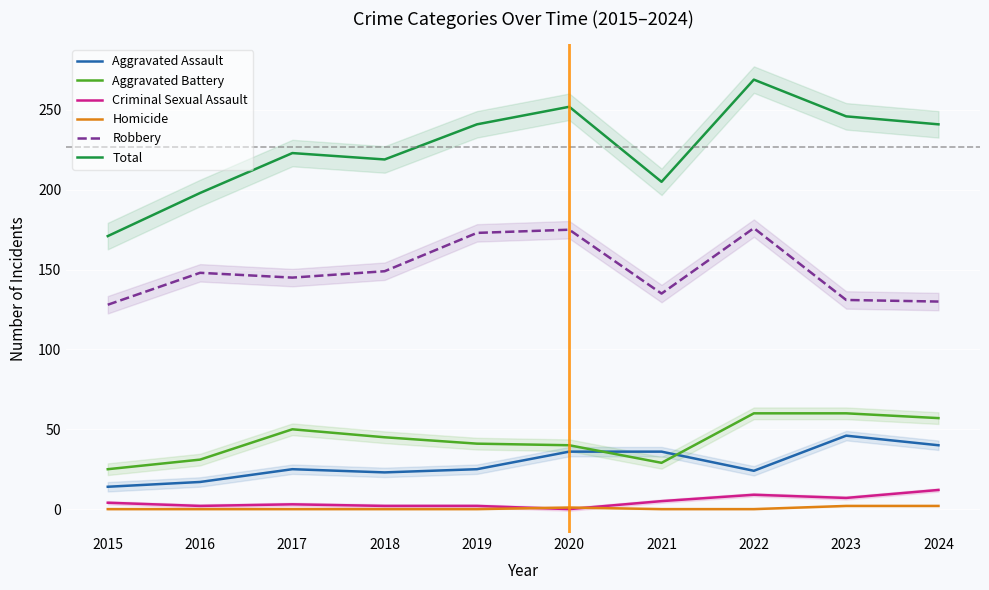

The value of Homicide at 2023 is 0. True or false?

False